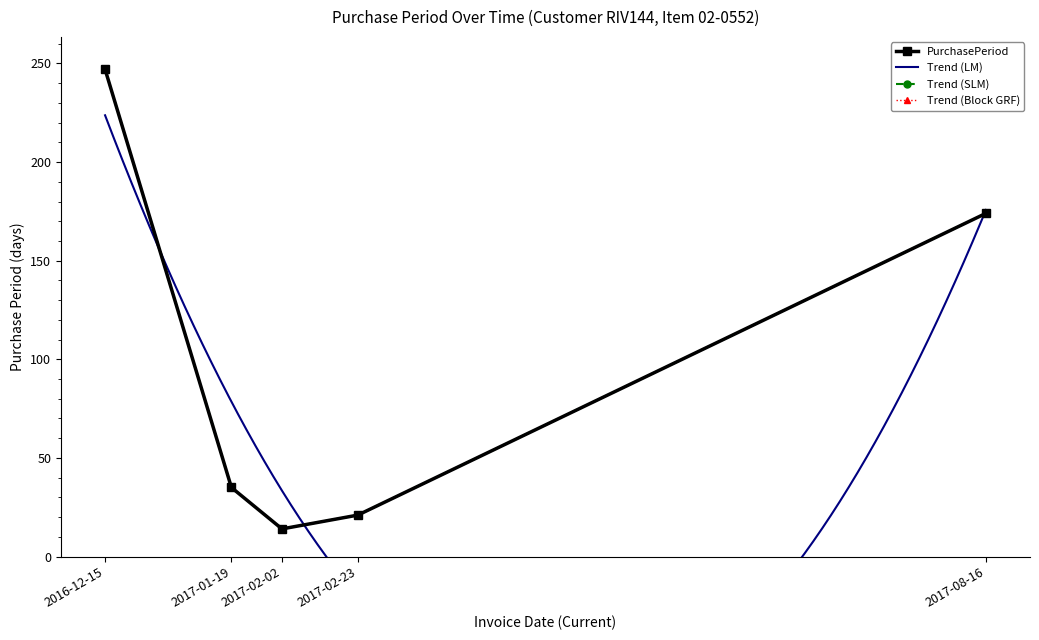

What is the label of the 1st point from the right?

2017-08-16